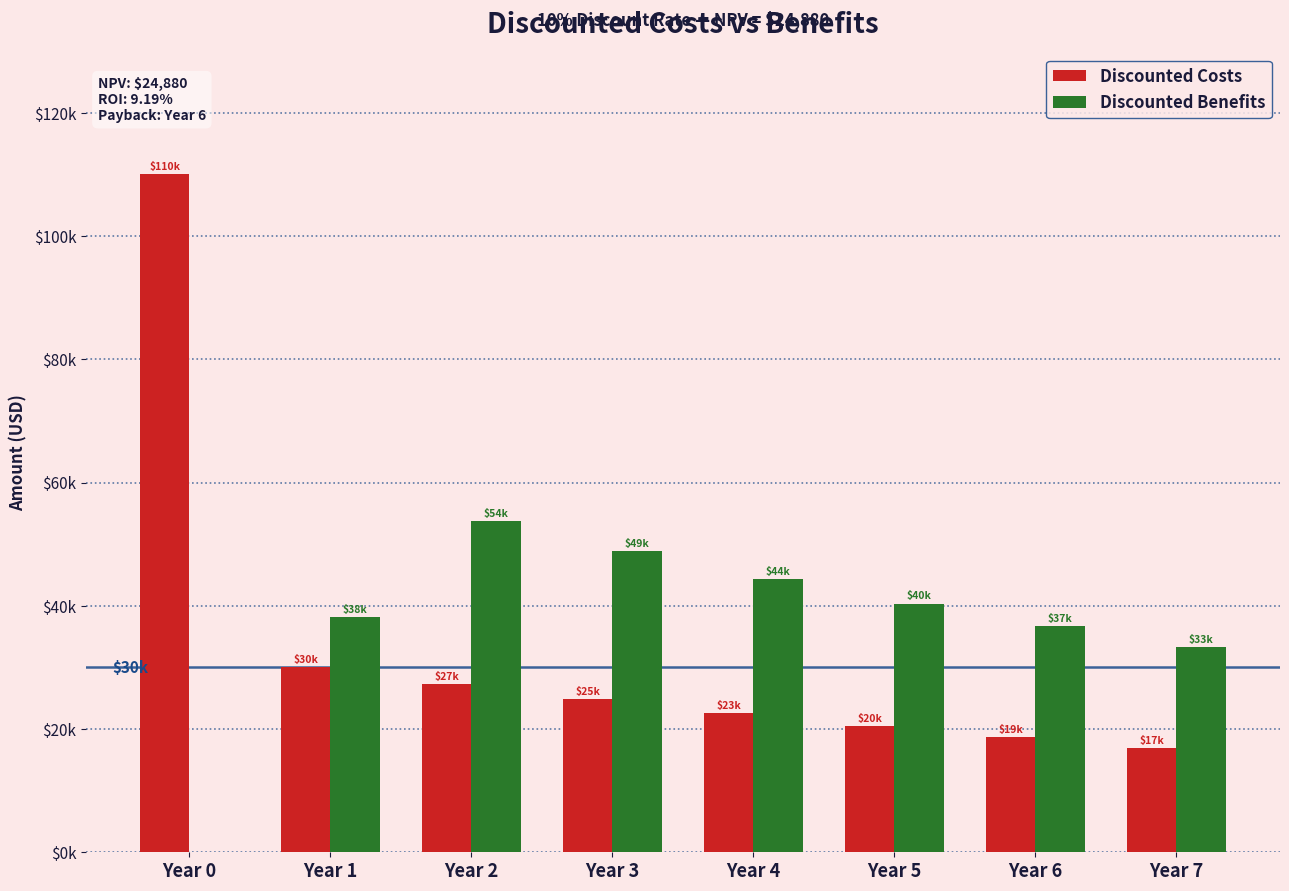

Are the bars grouped side by side (vs. stacked)?

Yes